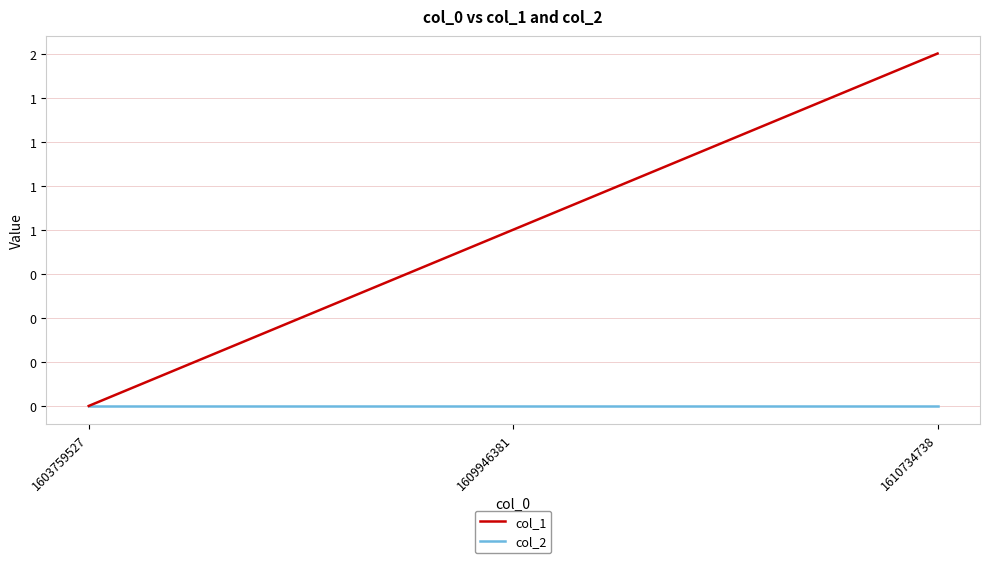

What is the average value of the col_1 series?

1